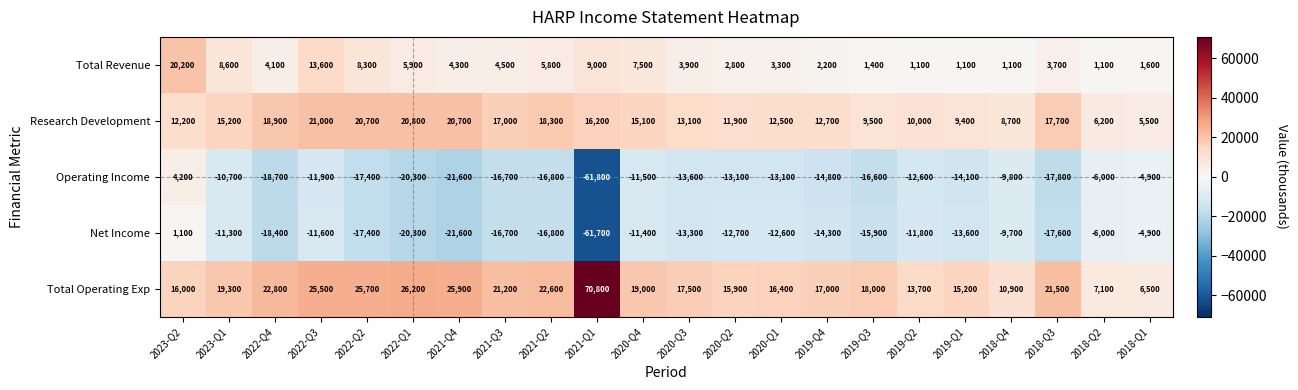

True or false: Total Operating Exp has a value of 4832 at 2020-Q4.

False